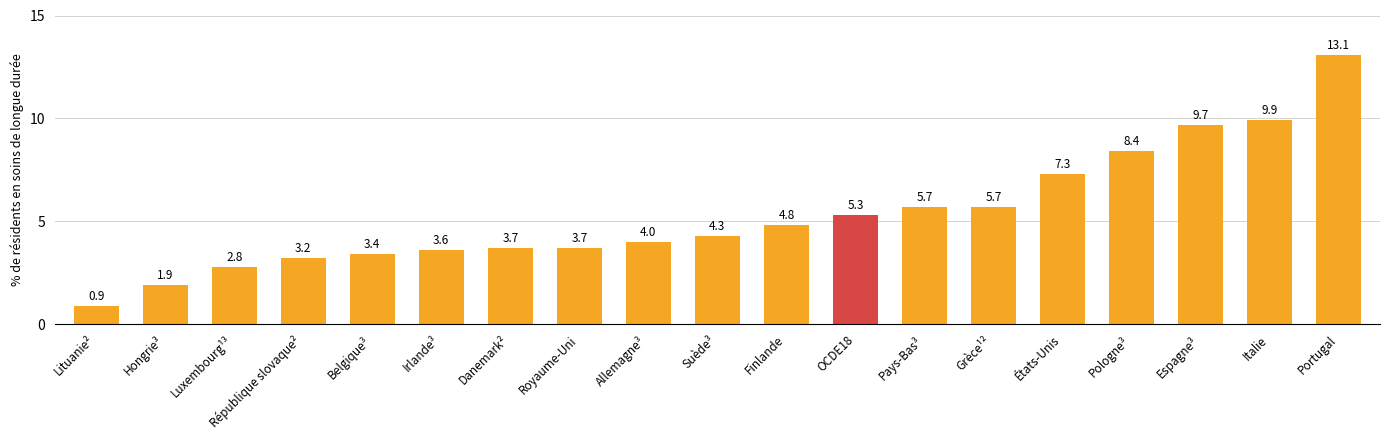

What position from the left is Portugal?

19